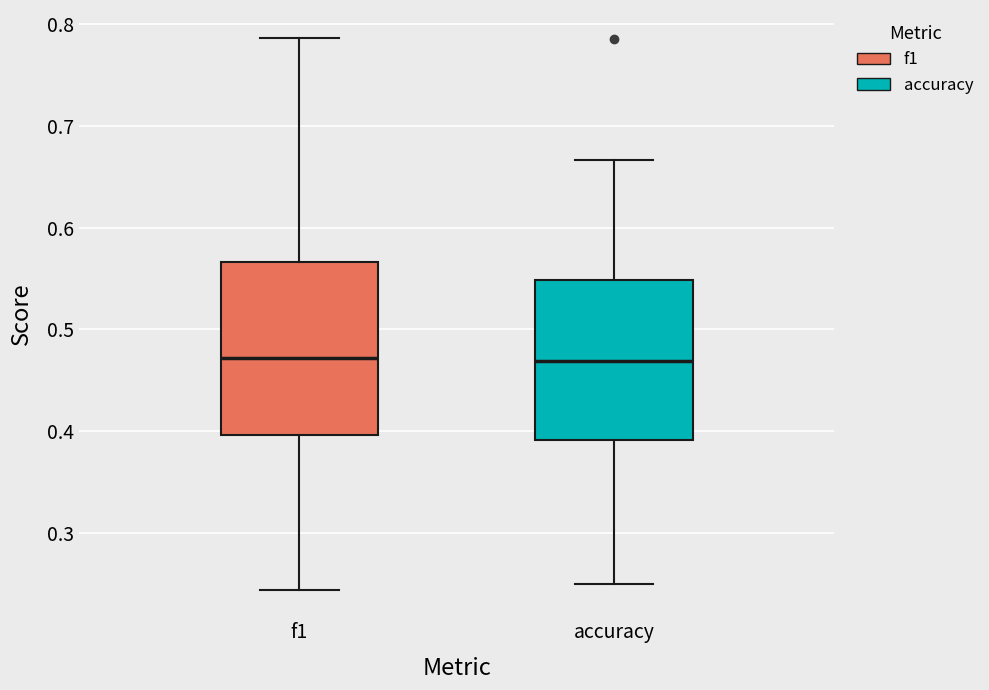

Reading left to right, read every box against the y-axis: the position of its median line, the range the box covers, and the ends of its whiskers. The values are not printed on the chart, so give them approximately, as read against the axis.

f1: median 0.47, box 0.40 to 0.57, whiskers 0.24 to 0.79
accuracy: median 0.47, box 0.39 to 0.55, whiskers 0.25 to 0.67